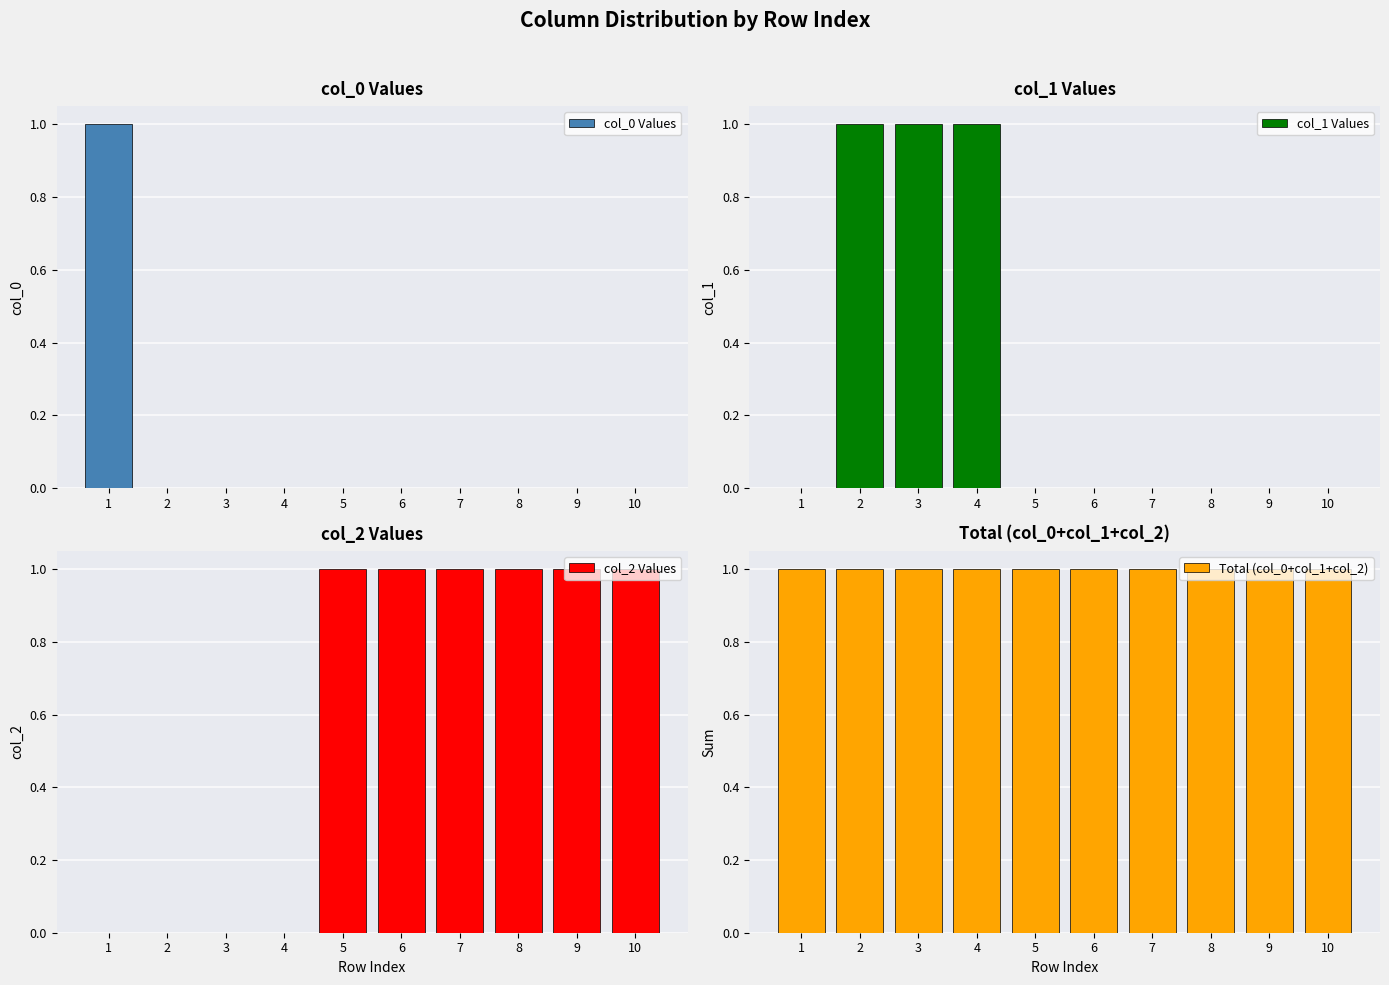

What is the spread (max minus min) of values at 6?

1